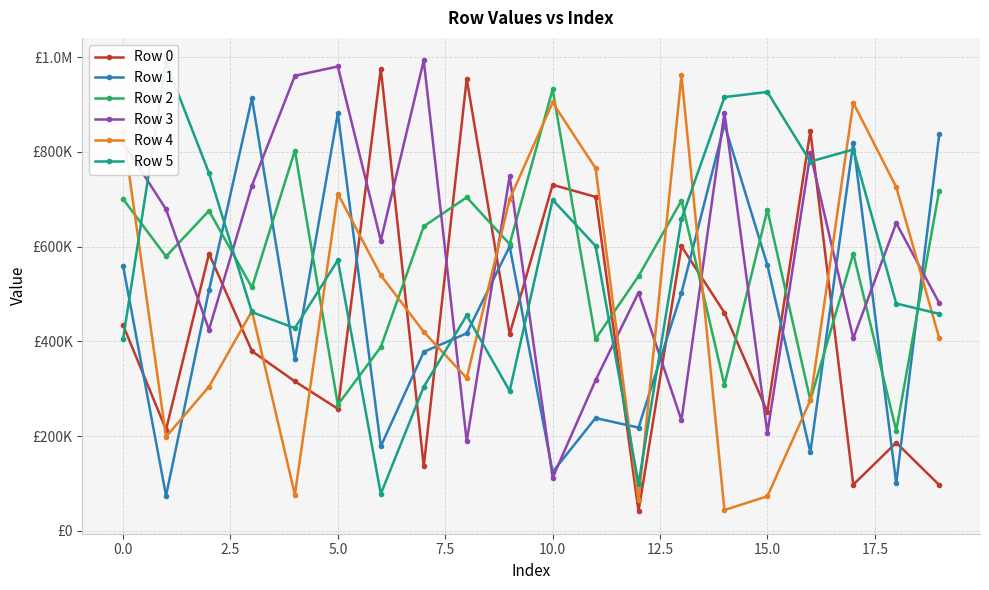

What value does the Row 4 series have at 11?

765367